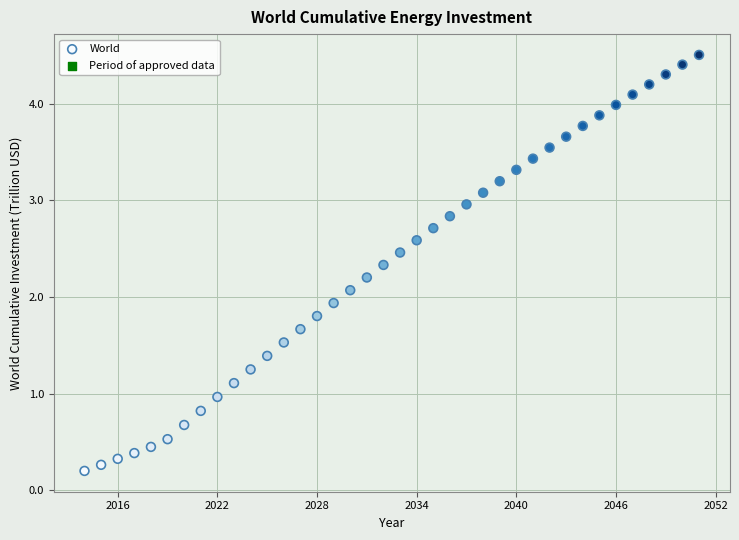

What is the range of Y values (max minus min)?

4.3